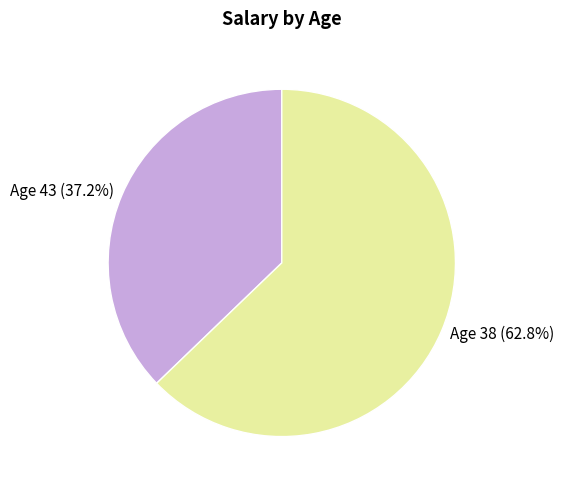

Does any single category account for the majority?

Yes